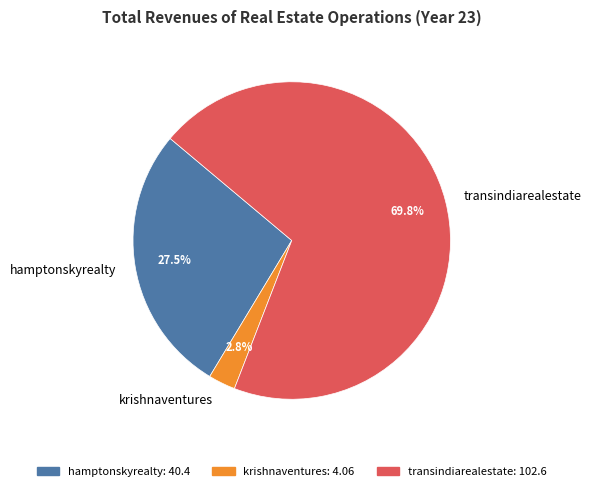

True or false: krishnaventures accounts for 13% of the total.

False